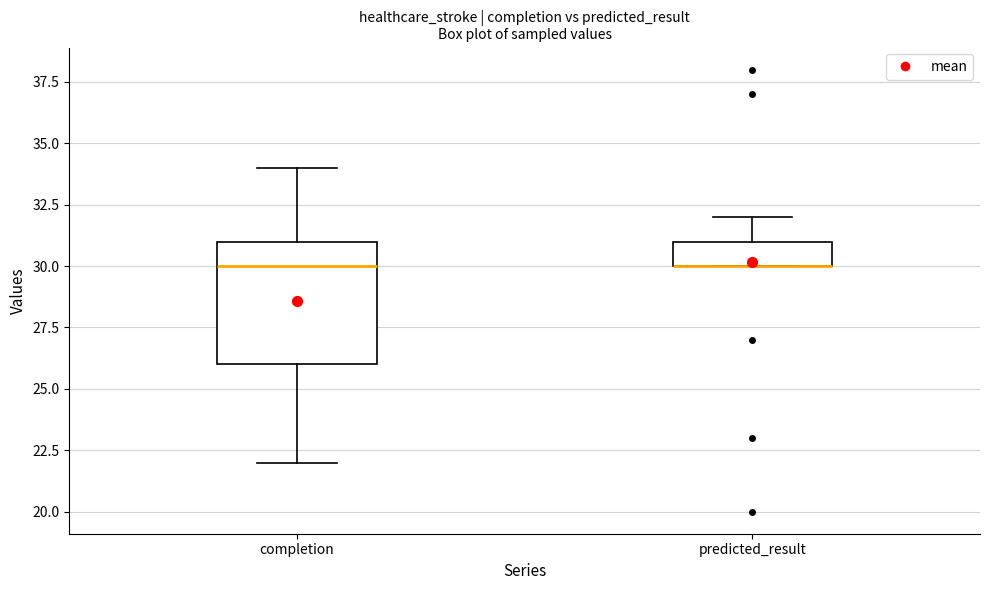

Which box is the tallest, from its lower edge to its upper edge?

completion